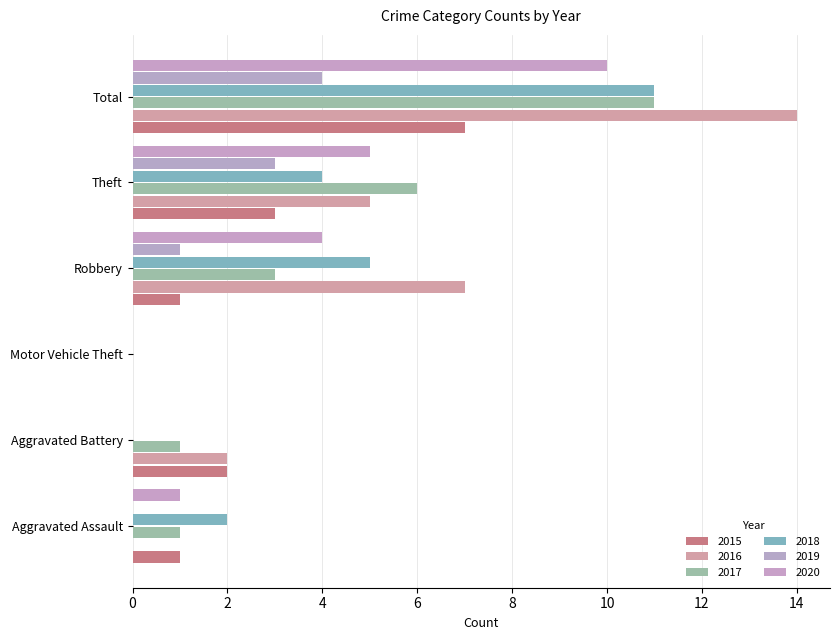

What is the greatest value displayed?

14